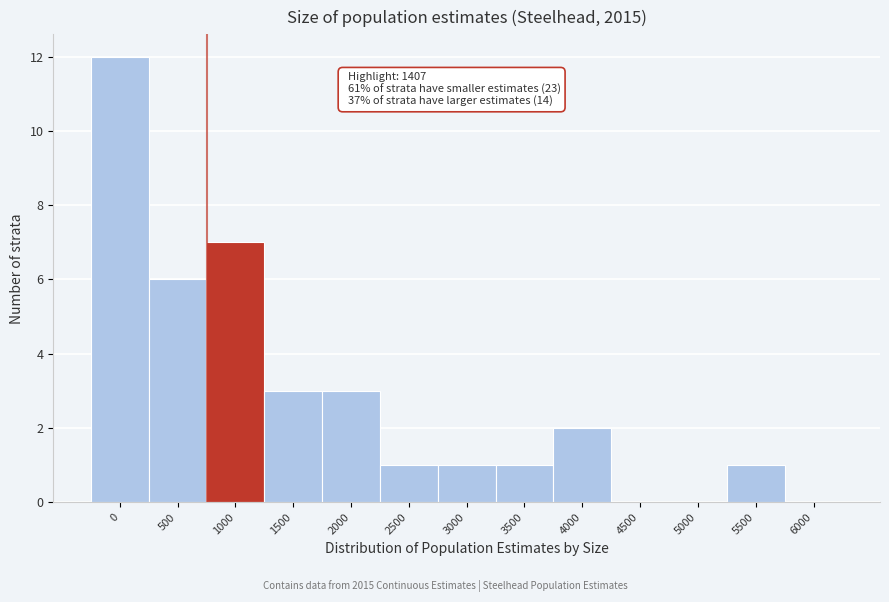

Reading left to right, extract all data points from this chart.

0=12	500=6	1000=7	1500=3	2000=3	2500=1	3000=1	3500=1	4000=2	4500=0	5000=0	5500=1	6000=0